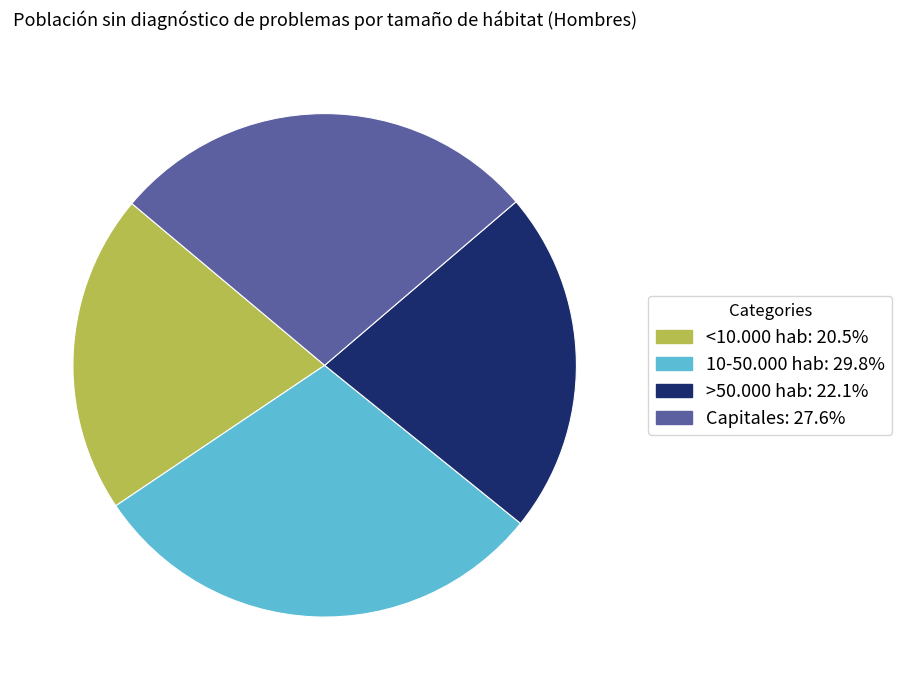

Is there a majority slice in this chart?

No